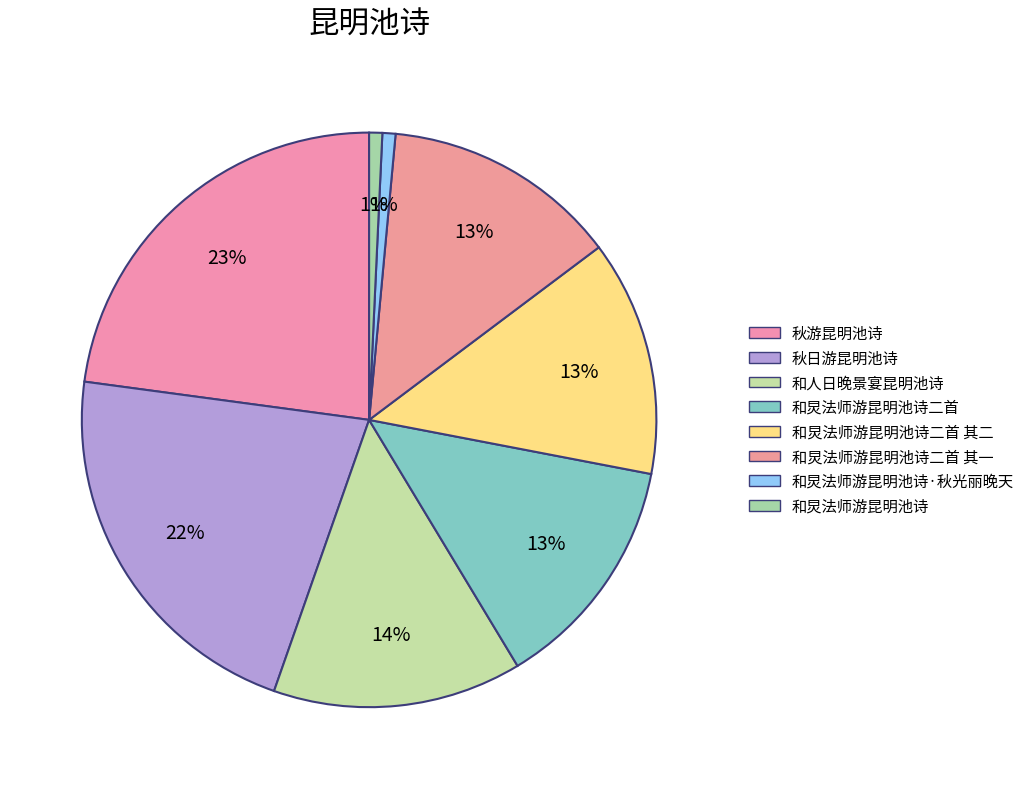

What percentage is the 和炅法师游昆明池诗·秋光丽晚天 slice, to the nearest percent?

1%